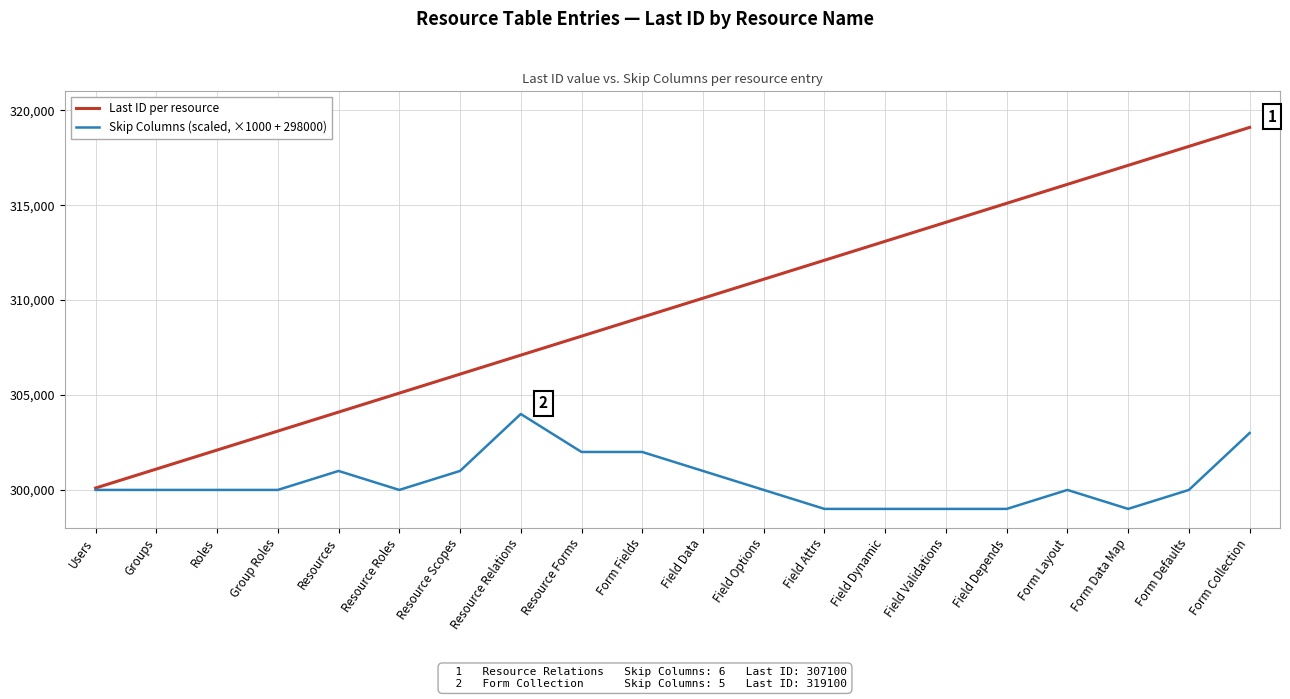

Which series changed the most between Form Fields and Form Data Map?

Last ID per resource